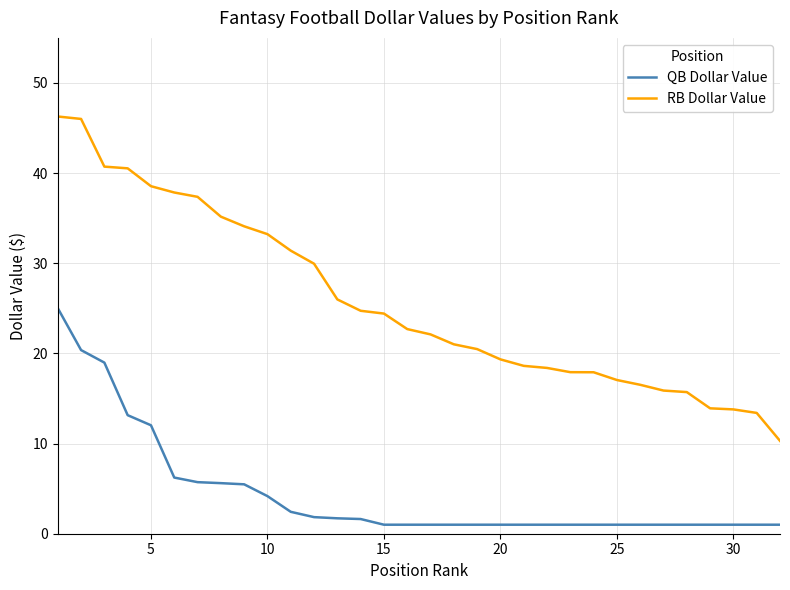

What is the difference between the maximum and second lowest values in the QB Dollar Value series?

24.0